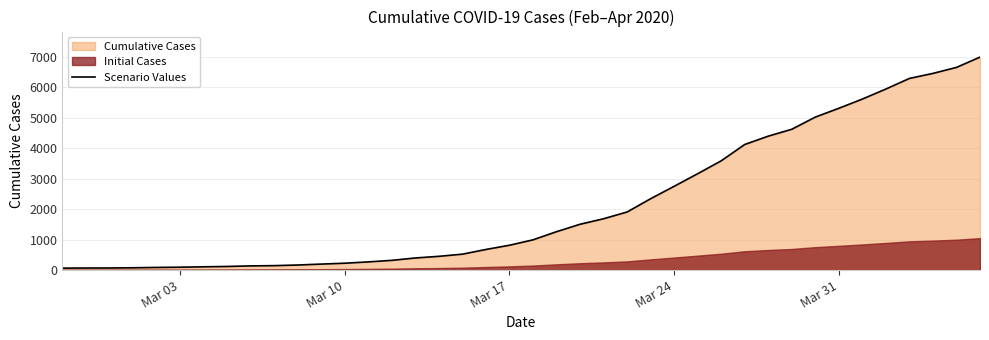

What is the highest value of the Scenario Values series?

6995